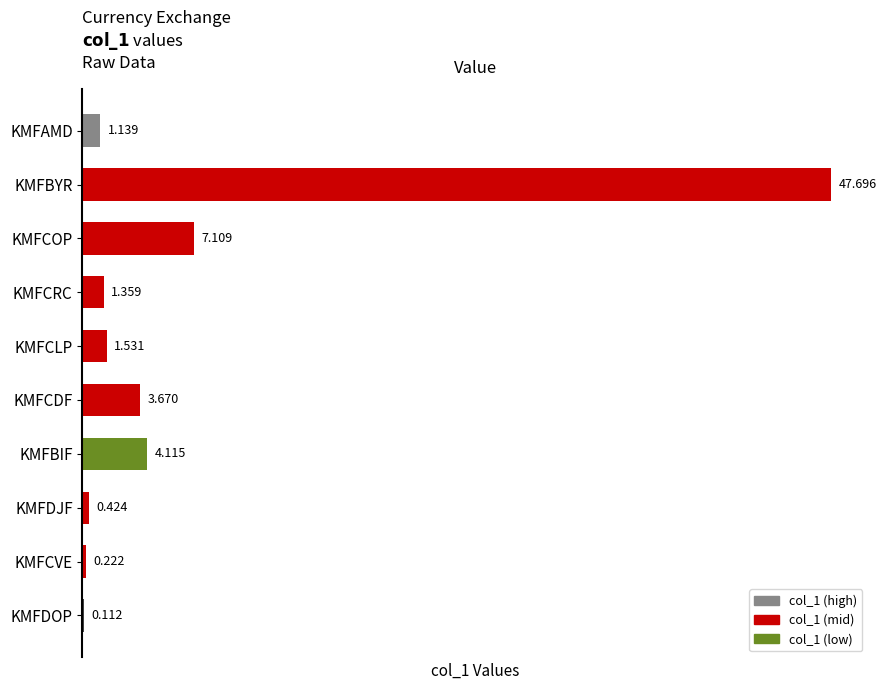

Where is the data nearest to the value 23?

KMFCOP